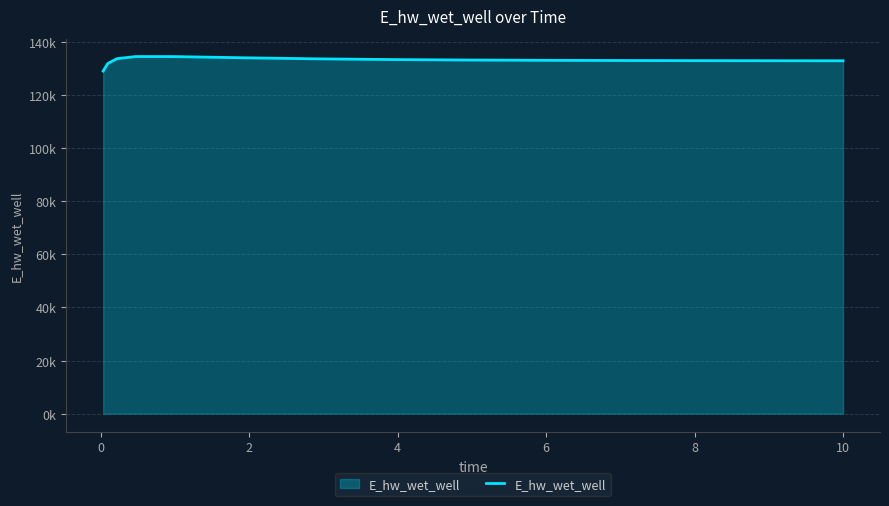

Is this an area chart (filled region under the line)?

Yes